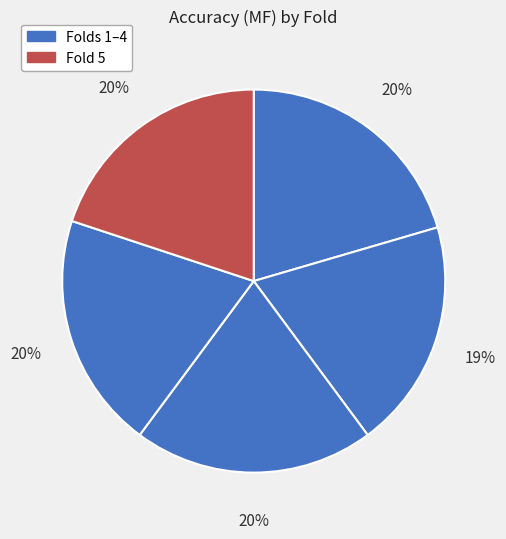

Is there a majority slice in this chart?

No